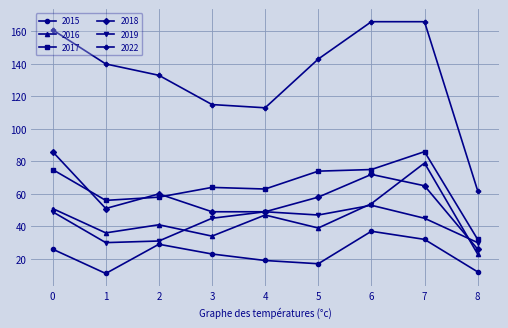

Where is the first local minimum for 2015?

1